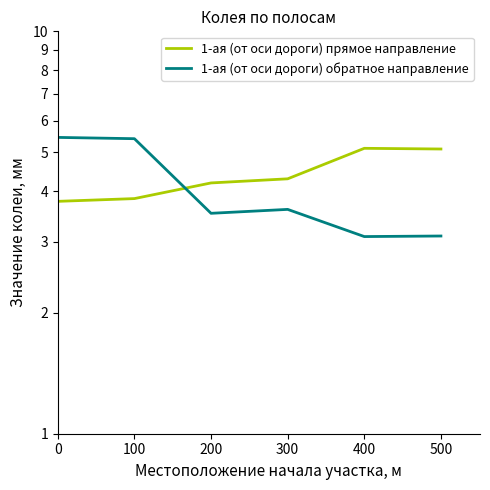

At which label is 1-ая (от оси дороги) обратное направление closest to 4?

300